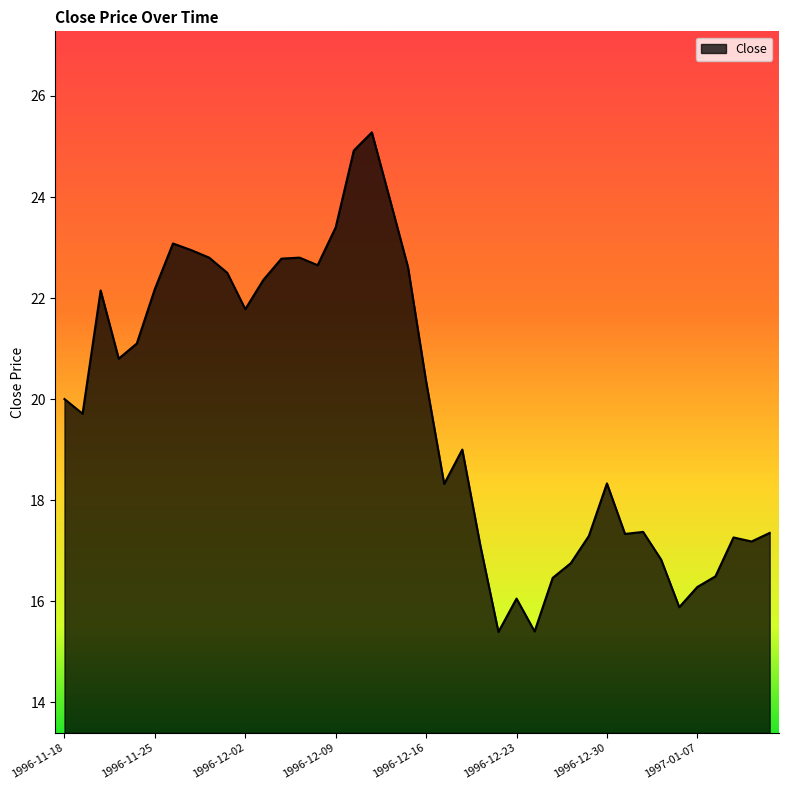

What is the difference between the maximum and minimum values?

9.9